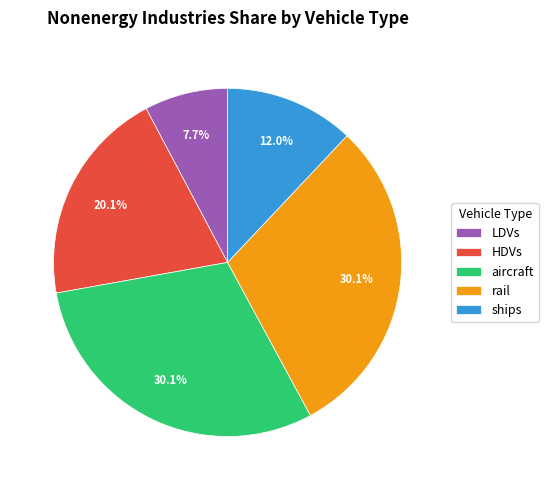

Which category has the smallest portion of the pie?

LDVs